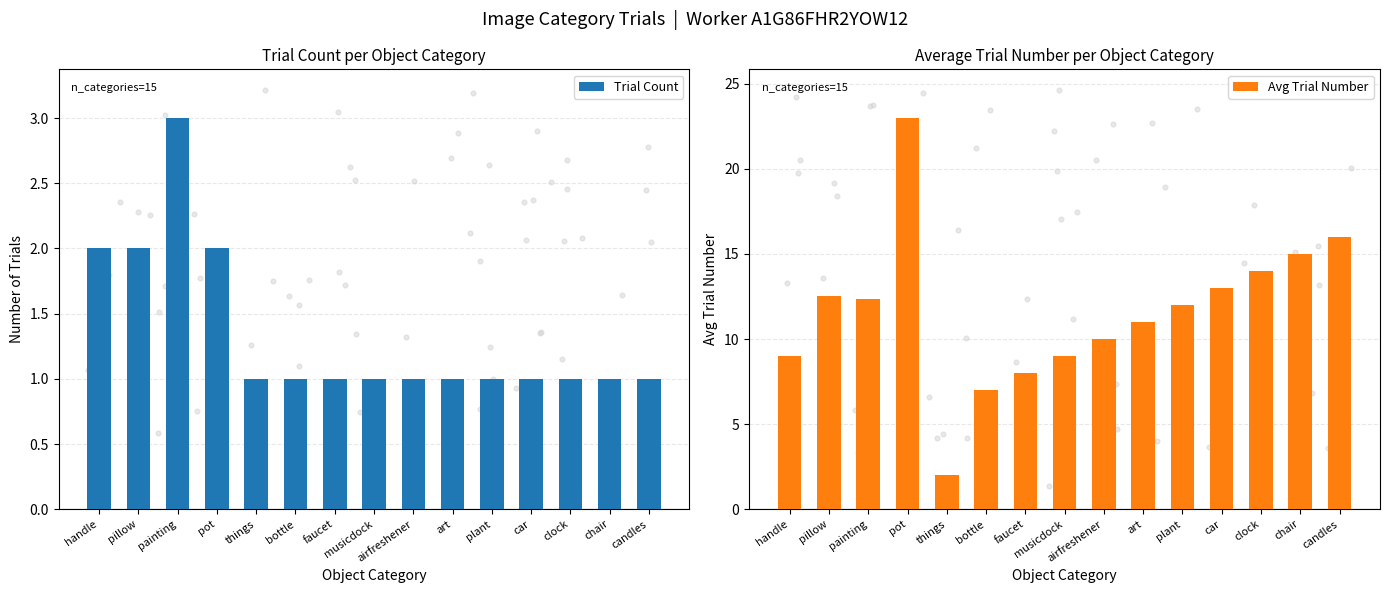

What is the total value across all series at handle?

11.0